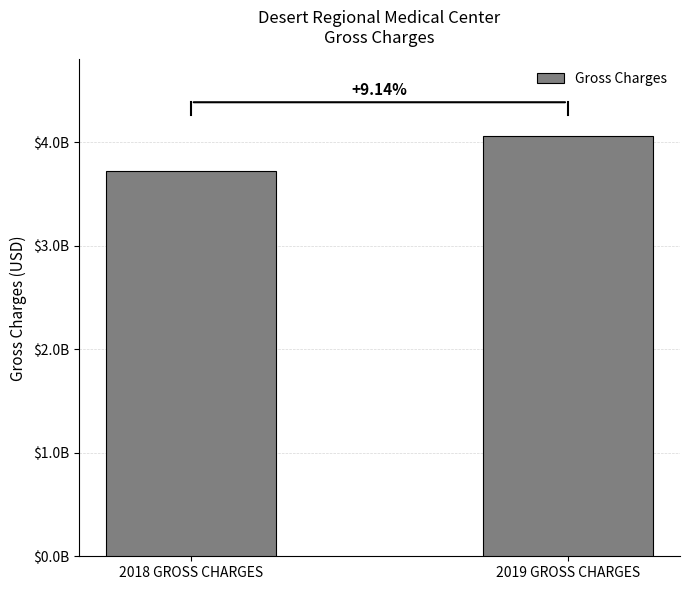

What is the ratio of the value at 2019 GROSS CHARGES to the value at 2018 GROSS CHARGES?

1.1